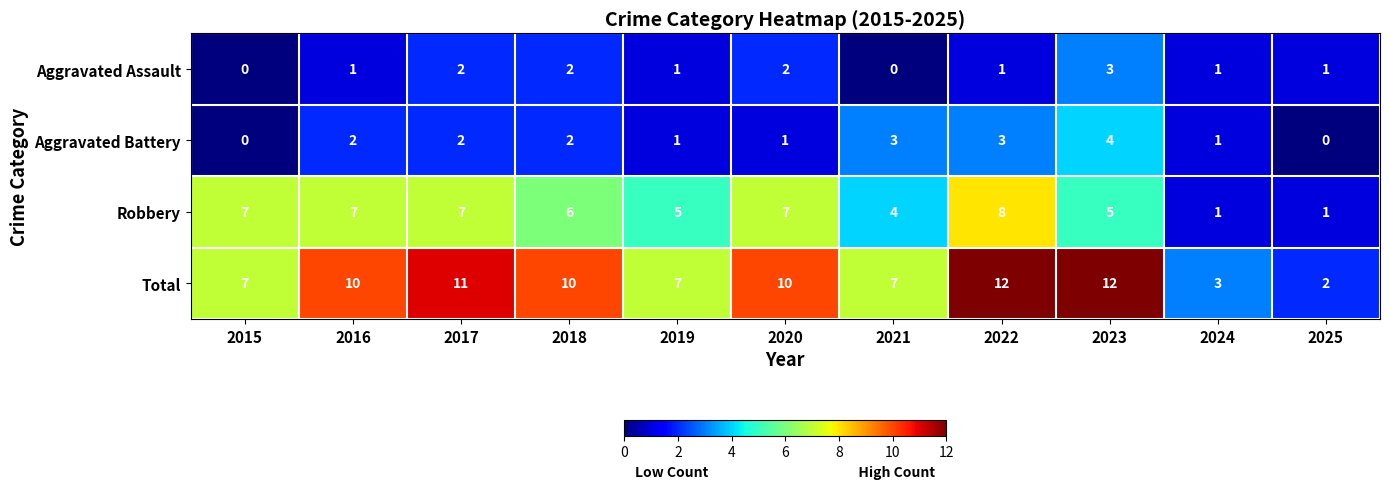

How many data points does each series have?

11